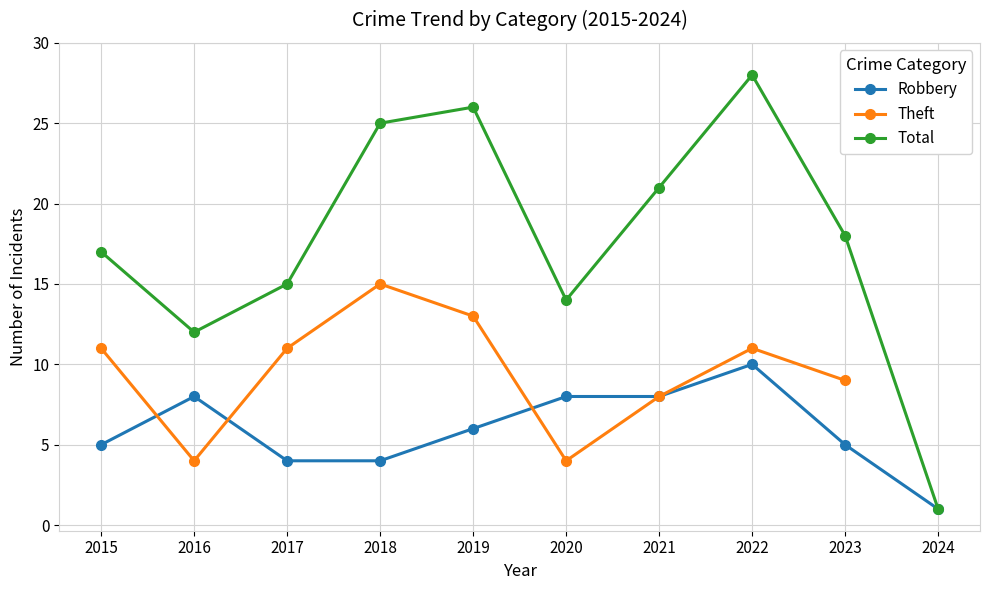

What is the value of the Total point at the 5th from the left?

26